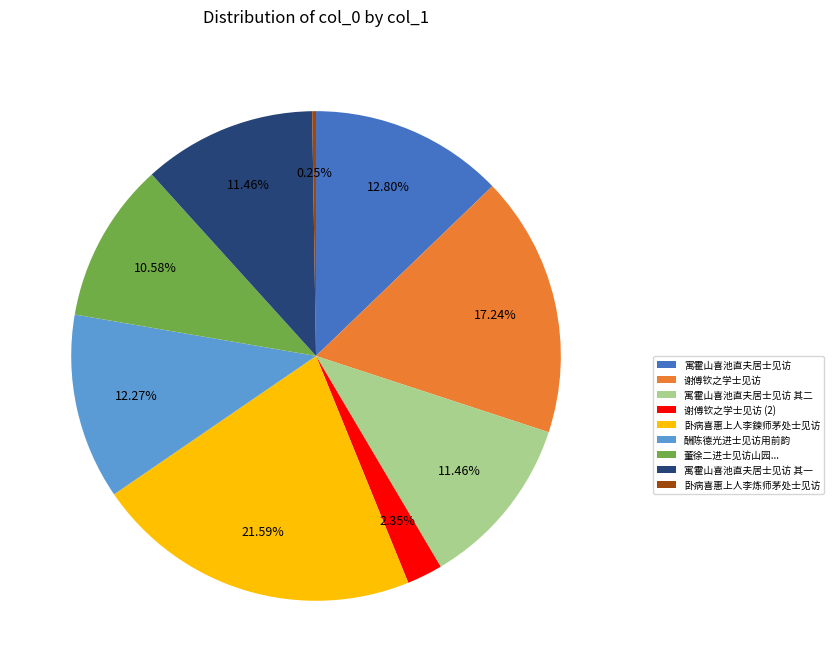

Is it true that 寓霍山喜池直夫居士见访 is 19% of the pie?

False